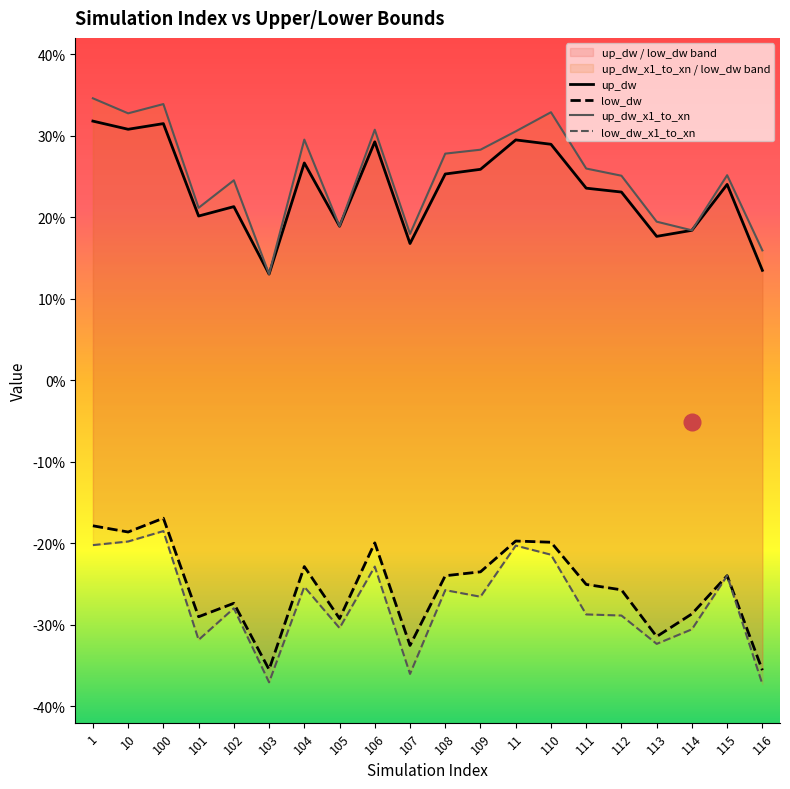

Reading right to left, transcribe all the data shown in this chart.

up_dw: 116=0.1	115=0.2	114=0.2	113=0.2	112=0.2	111=0.2	110=0.3	11=0.3	109=0.3	108=0.3	107=0.2	106=0.3	105=0.2	104=0.3	103=0.1	102=0.2	101=0.2	100=0.3	10=0.3	1=0.3
low_dw: 116=-0.4	115=-0.2	114=-0.3	113=-0.3	112=-0.3	111=-0.3	110=-0.2	11=-0.2	109=-0.2	108=-0.2	107=-0.3	106=-0.2	105=-0.3	104=-0.2	103=-0.4	102=-0.3	101=-0.3	100=-0.2	10=-0.2	1=-0.2
up_dw_x1_to_xn: 116=0.2	115=0.3	114=0.2	113=0.2	112=0.3	111=0.3	110=0.3	11=0.3	109=0.3	108=0.3	107=0.2	106=0.3	105=0.2	104=0.3	103=0.1	102=0.2	101=0.2	100=0.3	10=0.3	1=0.3
low_dw_x1_to_xn: 116=-0.4	115=-0.2	114=-0.3	113=-0.3	112=-0.3	111=-0.3	110=-0.2	11=-0.2	109=-0.3	108=-0.3	107=-0.4	106=-0.2	105=-0.3	104=-0.3	103=-0.4	102=-0.3	101=-0.3	100=-0.2	10=-0.2	1=-0.2